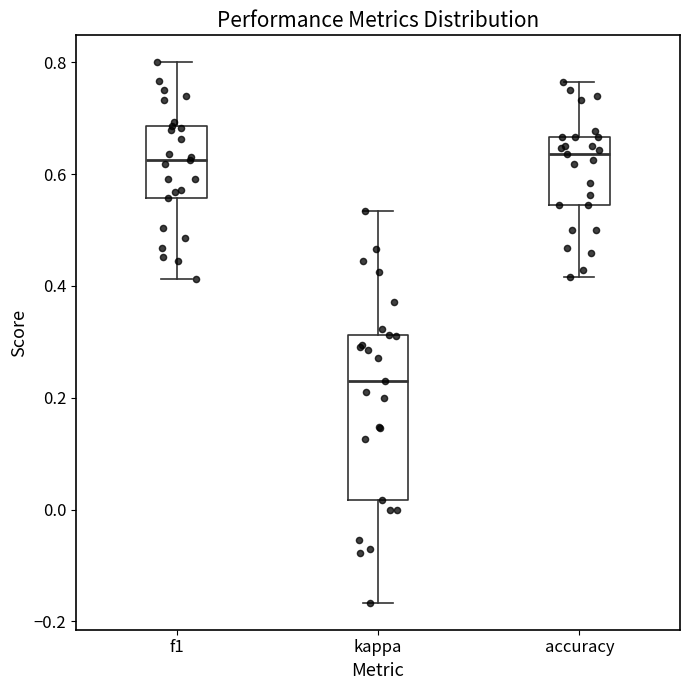

Reading left to right, read every box against the y-axis: the position of its median line, the range the box covers, and the ends of its whiskers. The values are not printed on the chart, so give them approximately, as read against the axis.

f1: median 0.62, box 0.56 to 0.68, whiskers 0.42 to 0.80
kappa: median 0.22, box 0.02 to 0.32, whiskers -0.16 to 0.54
accuracy: median 0.64, box 0.54 to 0.66, whiskers 0.42 to 0.76